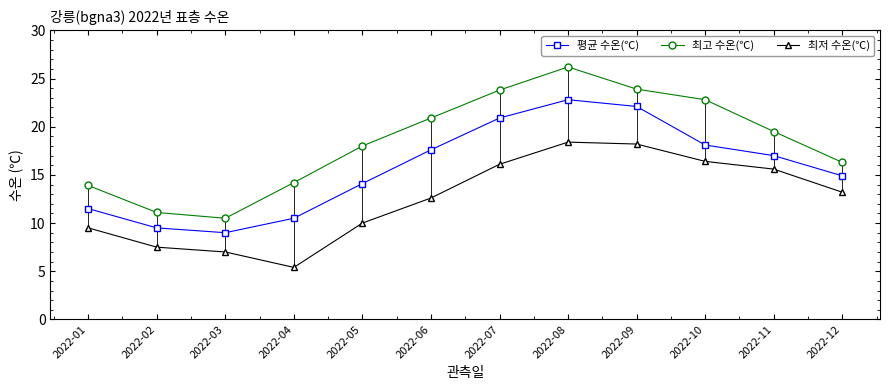

What is the average value of the 최저 수온(℃) series?

12.5